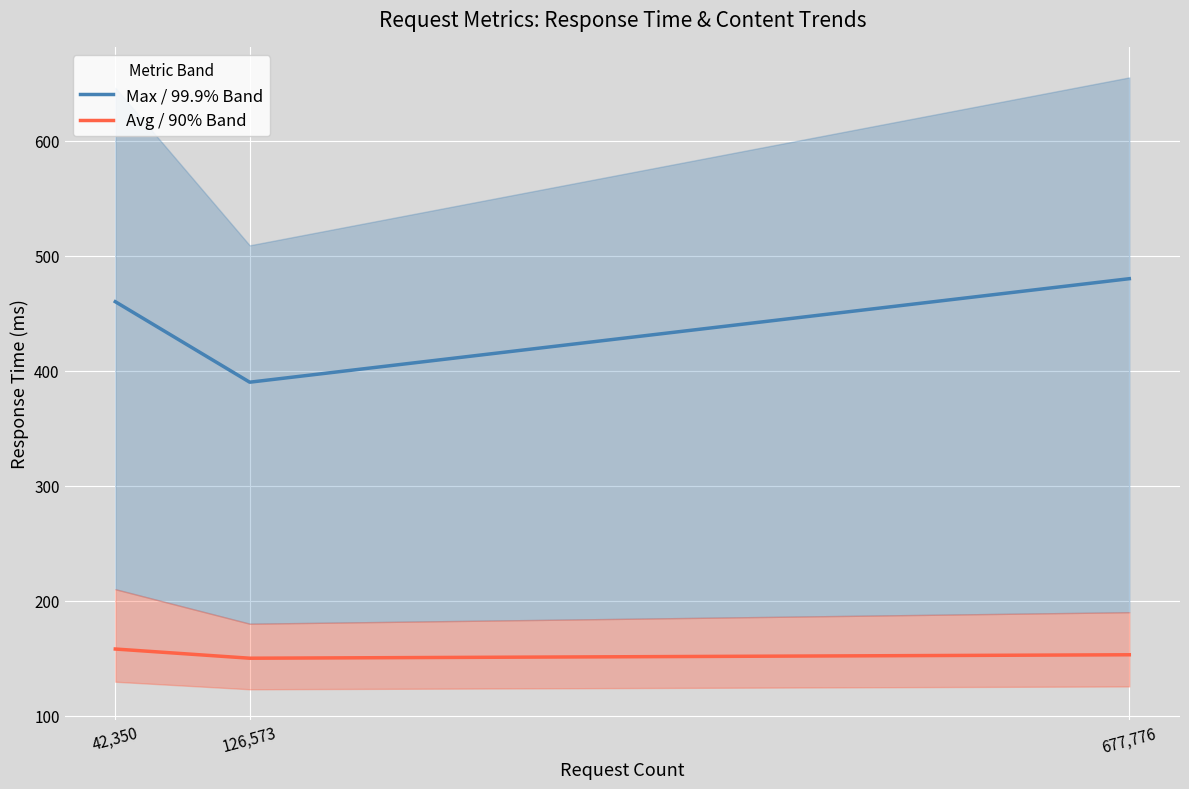

At which label does Avg / 90% Band first exceed 153?

42,350